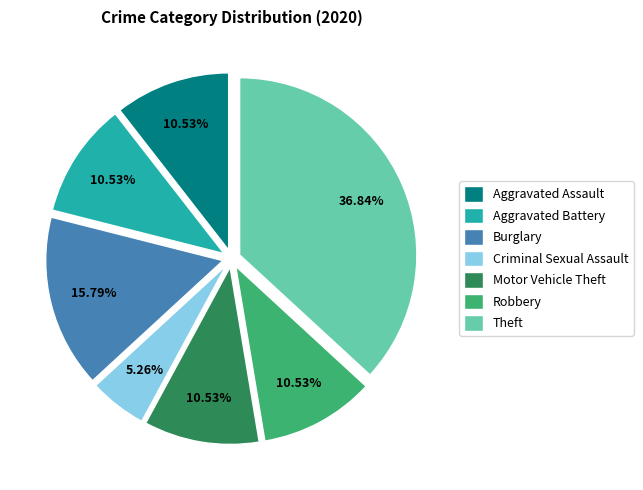

To the nearest percent, what portion does Aggravated Assault represent?

11%